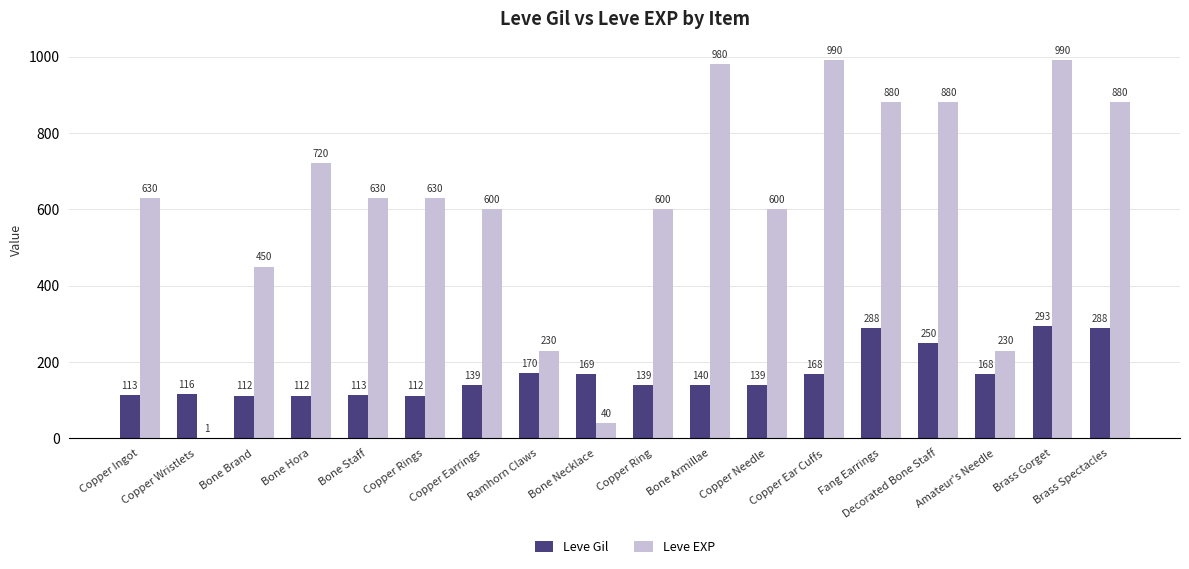

Which series changed the most between Copper Ring and Bone Armillae?

Leve EXP